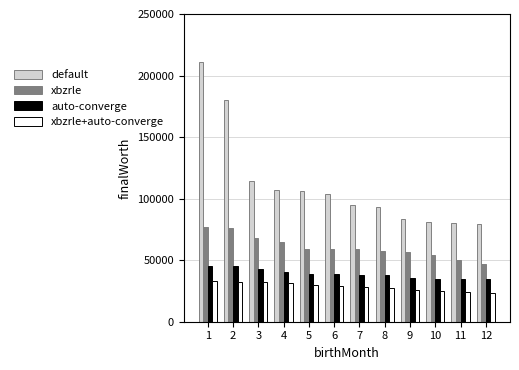

What is the sum of the xbzrle values at 12 and 11?

97300